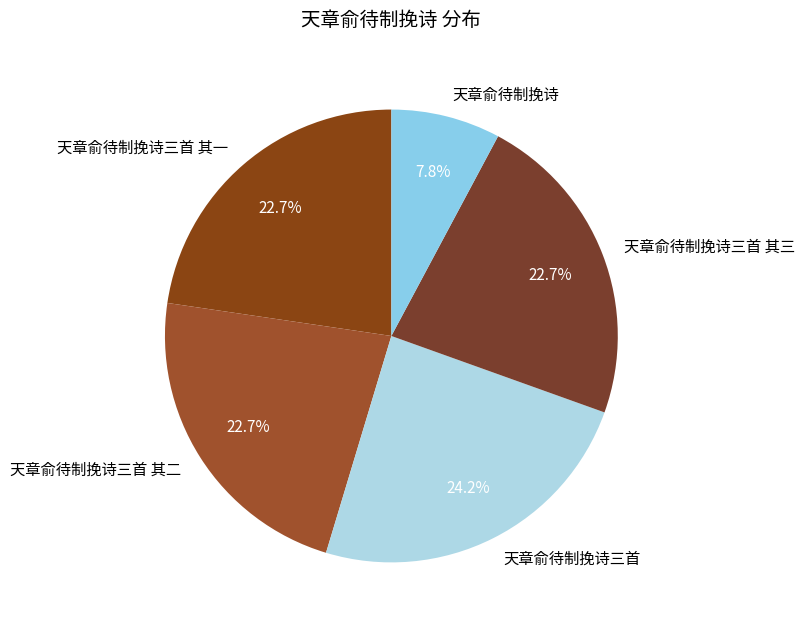

How much of the chart is everything except 天章俞待制挽诗三首?

75.8%